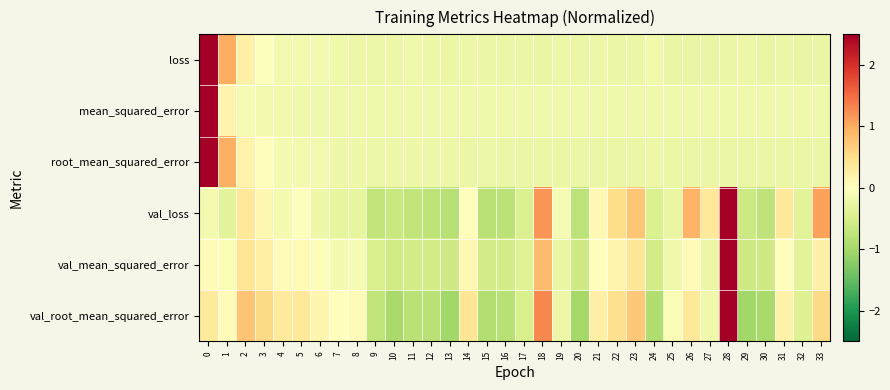

Reading left to right, what are all the values shown in this chart?

loss: 0=3.0	1=1.0	2=0.2	3=-0.0	4=-0.1	5=-0.2	6=-0.1	7=-0.2	8=-0.2	9=-0.2	10=-0.2	11=-0.2	12=-0.2	13=-0.2	14=-0.2	15=-0.2	16=-0.2	17=-0.3	18=-0.3	19=-0.2	20=-0.2	21=-0.2	22=-0.2	23=-0.2	24=-0.2	25=-0.3	26=-0.3	27=-0.3	28=-0.2	29=-0.2	30=-0.3	31=-0.3	32=-0.3	33=-0.3
mean_squared_error: 0=3.0	1=0.2	2=-0.1	3=-0.1	4=-0.2	5=-0.2	6=-0.2	7=-0.2	8=-0.2	9=-0.2	10=-0.2	11=-0.2	12=-0.2	13=-0.2	14=-0.2	15=-0.2	16=-0.2	17=-0.2	18=-0.2	19=-0.2	20=-0.2	21=-0.2	22=-0.2	23=-0.2	24=-0.2	25=-0.2	26=-0.2	27=-0.2	28=-0.2	29=-0.2	30=-0.2	31=-0.2	32=-0.2	33=-0.2
root_mean_squared_error: 0=3.0	1=1.0	2=0.2	3=0.0	4=-0.1	5=-0.2	6=-0.1	7=-0.2	8=-0.2	9=-0.2	10=-0.2	11=-0.2	12=-0.2	13=-0.2	14=-0.2	15=-0.2	16=-0.2	17=-0.2	18=-0.2	19=-0.2	20=-0.2	21=-0.2	22=-0.2	23=-0.2	24=-0.2	25=-0.2	26=-0.2	27=-0.2	28=-0.2	29=-0.2	30=-0.3	31=-0.2	32=-0.2	33=-0.2
val_loss: 0=-0.1	1=-0.4	2=0.4	3=0.1	4=-0.1	5=-0.0	6=-0.2	7=-0.3	8=-0.3	9=-0.7	10=-0.7	11=-0.7	12=-0.8	13=-0.8	14=0.0	15=-0.8	16=-0.8	17=-0.4	18=1.2	19=-0.1	20=-0.8	21=0.1	22=0.5	23=0.8	24=-0.5	25=-0.3	26=0.9	27=0.4	28=3.0	29=-0.6	30=-0.7	31=0.3	32=-0.4	33=1.1
val_mean_squared_error: 0=0.1	1=-0.1	2=0.4	3=0.2	4=0.1	5=0.1	6=-0.0	7=-0.1	8=-0.1	9=-0.5	10=-0.6	11=-0.5	12=-0.5	13=-0.6	14=0.1	15=-0.6	16=-0.5	17=-0.4	18=0.8	19=-0.3	20=-0.6	21=0.0	22=0.2	23=0.4	24=-0.6	25=-0.2	26=0.1	27=-0.2	28=3.0	29=-0.6	30=-0.6	31=-0.0	32=-0.4	33=0.2
val_root_mean_squared_error: 0=0.3	1=0.1	2=0.8	3=0.6	4=0.3	5=0.3	6=0.2	7=0.0	8=0.1	9=-0.7	10=-1.0	11=-0.8	12=-0.8	13=-1.0	14=0.4	15=-0.9	16=-0.8	17=-0.5	18=1.3	19=-0.2	20=-1.0	21=0.2	22=0.5	23=0.7	24=-0.9	25=-0.1	26=0.4	27=-0.2	28=3.0	29=-1.0	30=-1.0	31=0.2	32=-0.4	33=0.6